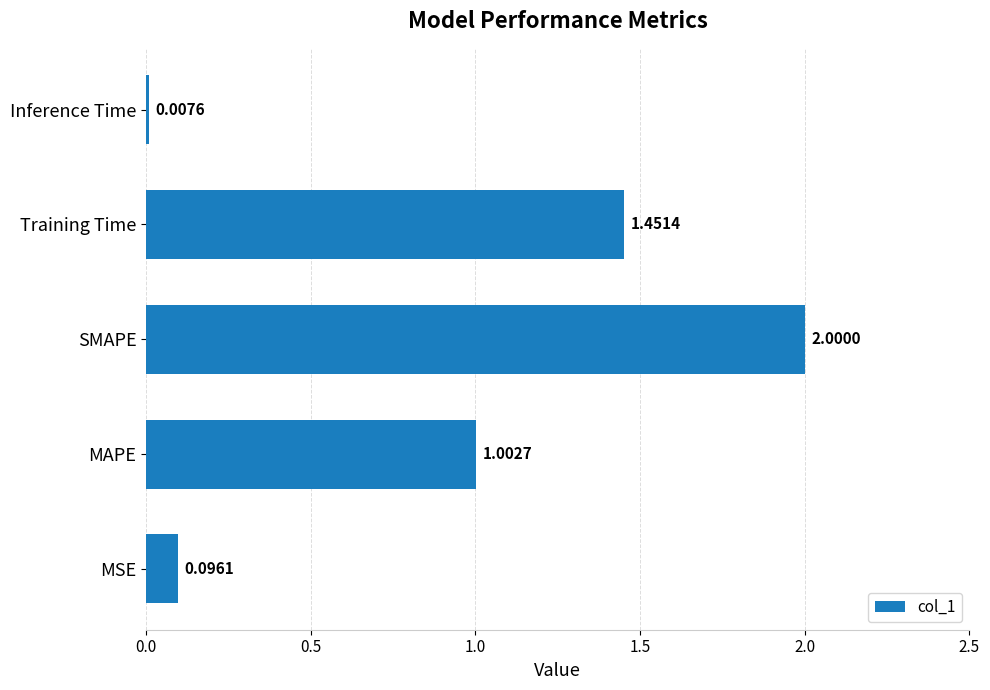

What is the sum of all values?

4.6